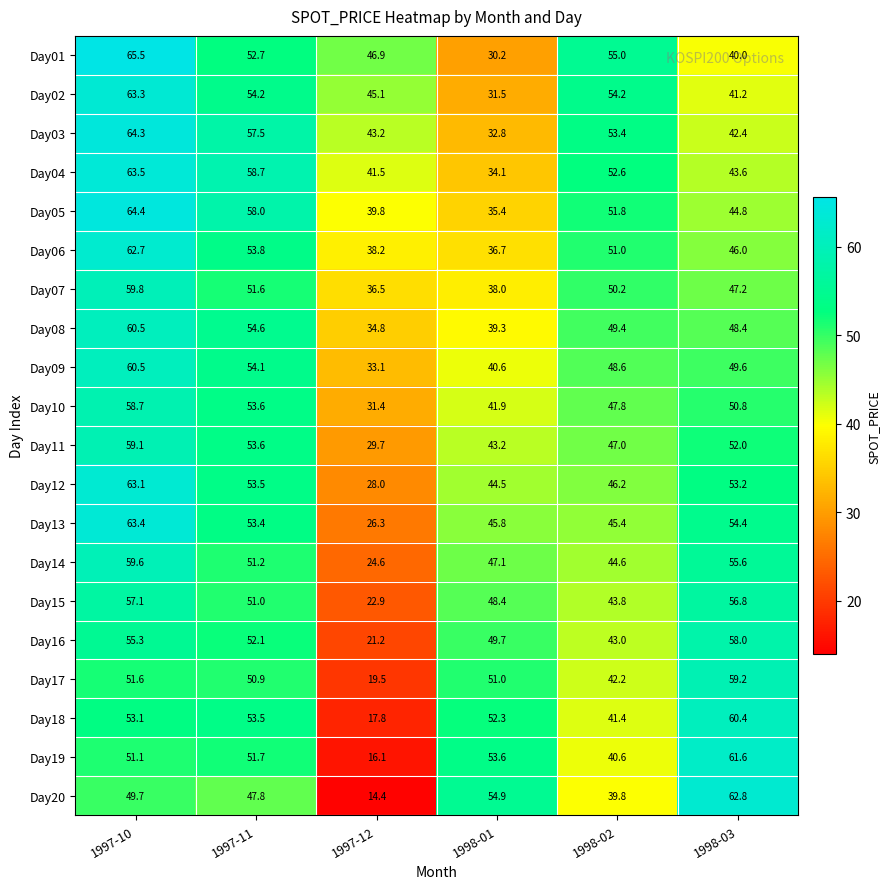

Rank the series at 1998-03 from highest to lowest value.

Day20, Day19, Day18, Day17, Day16, Day15, Day14, Day13, Day12, Day11, Day10, Day09, Day08, Day07, Day06, Day05, Day04, Day03, Day02, Day01